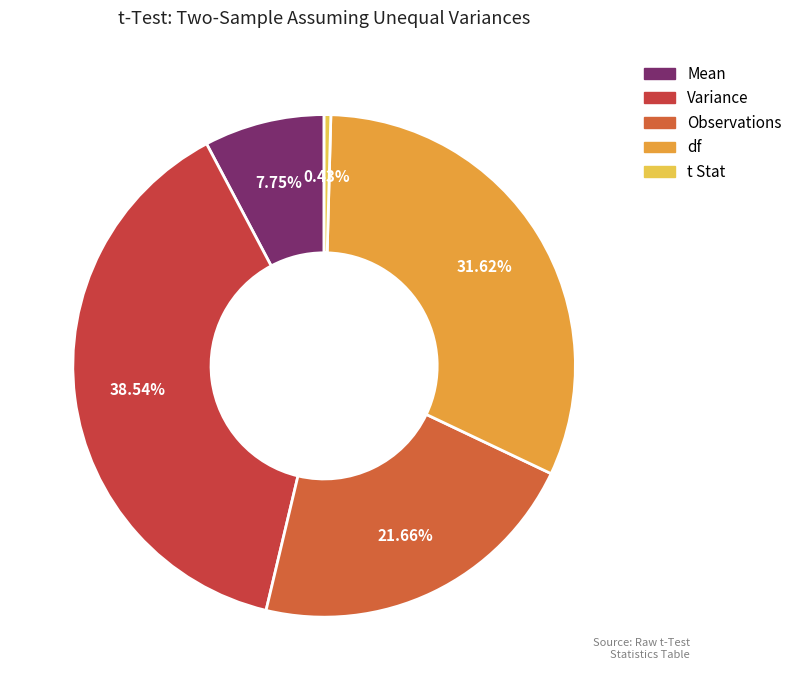

What is the change in value from Observations to df?

+29.0